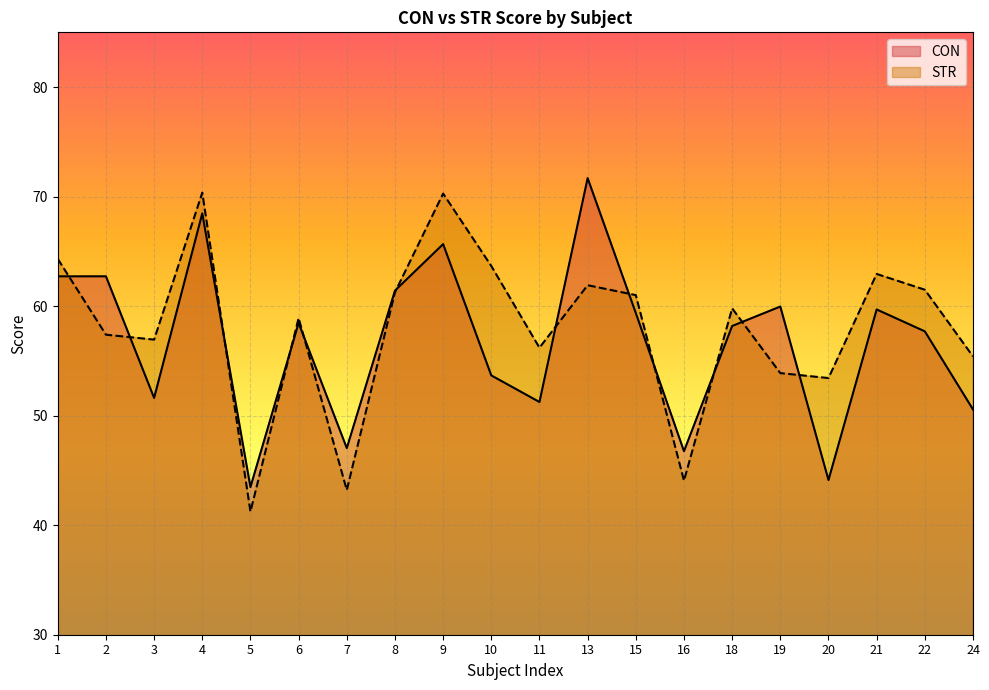

Reading right to left, transcribe all the data shown in this chart.

CON: 24=50.6	22=57.7	21=59.7	20=44.1	19=60.0	18=58.2	16=46.8	15=59.4	13=71.7	11=51.2	10=53.7	9=65.7	8=61.4	7=47.0	6=58.5	5=43.5	4=68.5	3=51.6	2=62.7	1=62.7
STR: 24=55.4	22=61.5	21=62.9	20=53.4	19=53.9	18=59.8	16=44.1	15=61.0	13=61.9	11=56.2	10=63.7	9=70.3	8=61.3	7=43.2	6=58.9	5=41.2	4=70.4	3=56.9	2=57.4	1=64.3